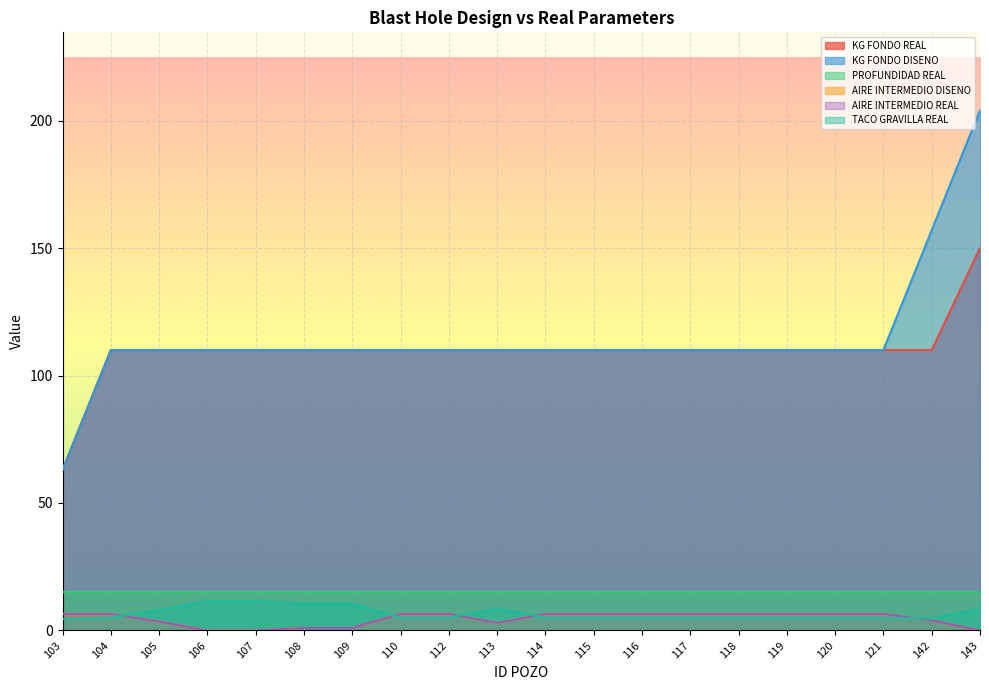

Between 112 and 113, which series saw the biggest shift?

AIRE INTERMEDIO DISENO